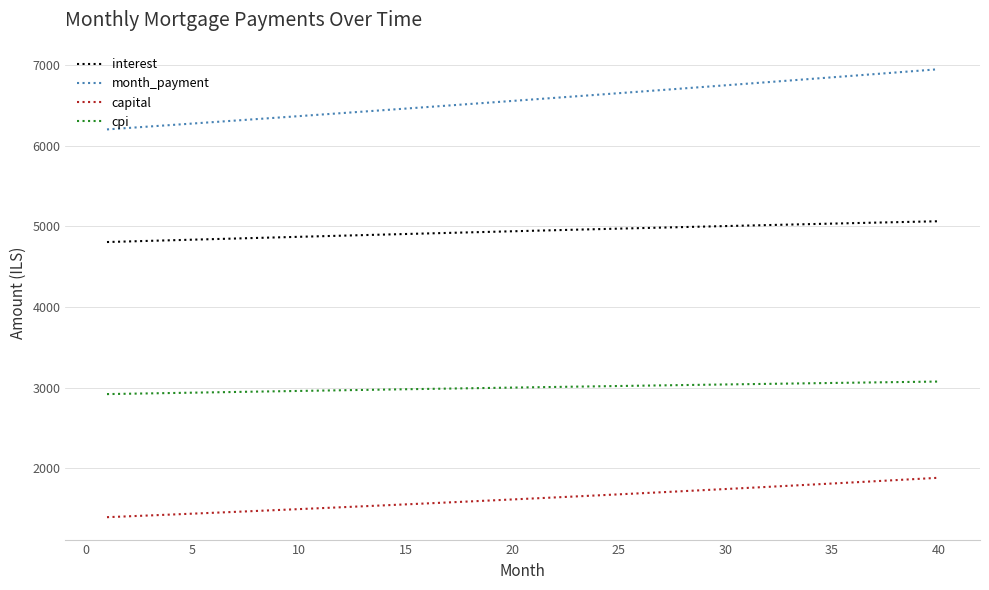

Which series has the widest spread of values?

month_payment